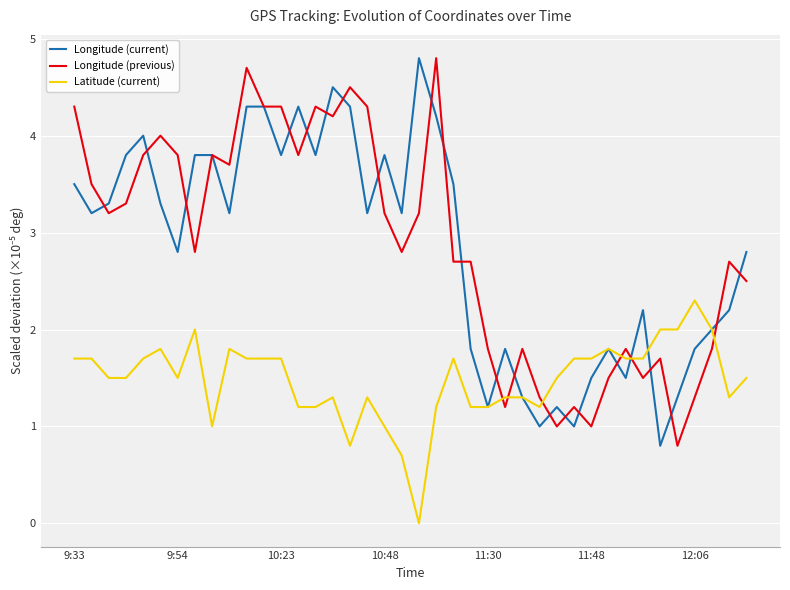

Which series ends up on top after the final intersection of Longitude (current) and Longitude (previous)?

Longitude (current)